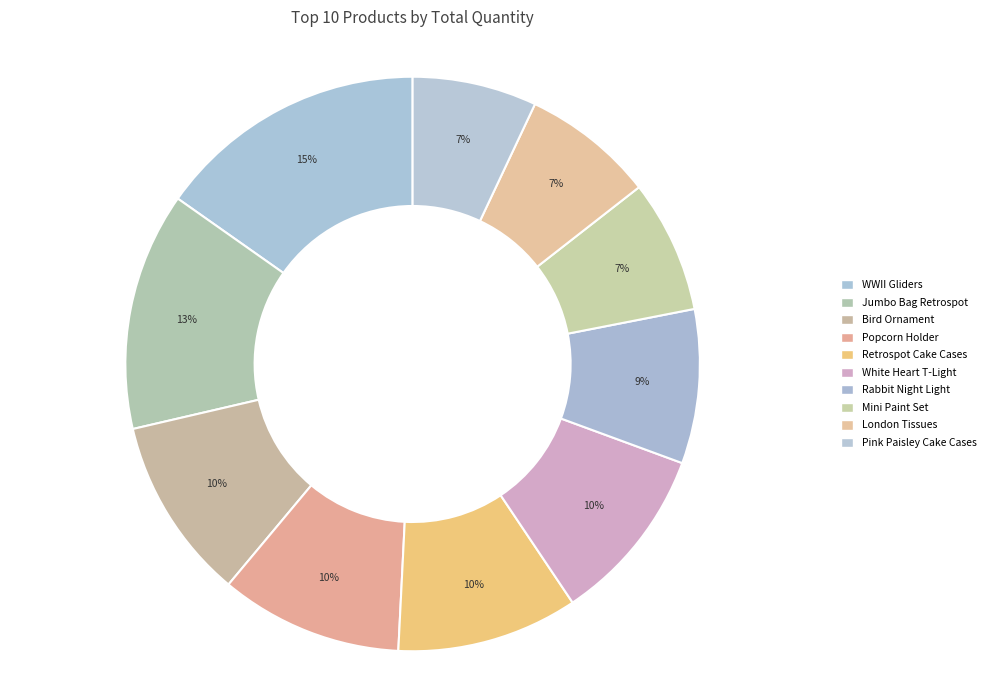

How many slices are in this pie chart?

10